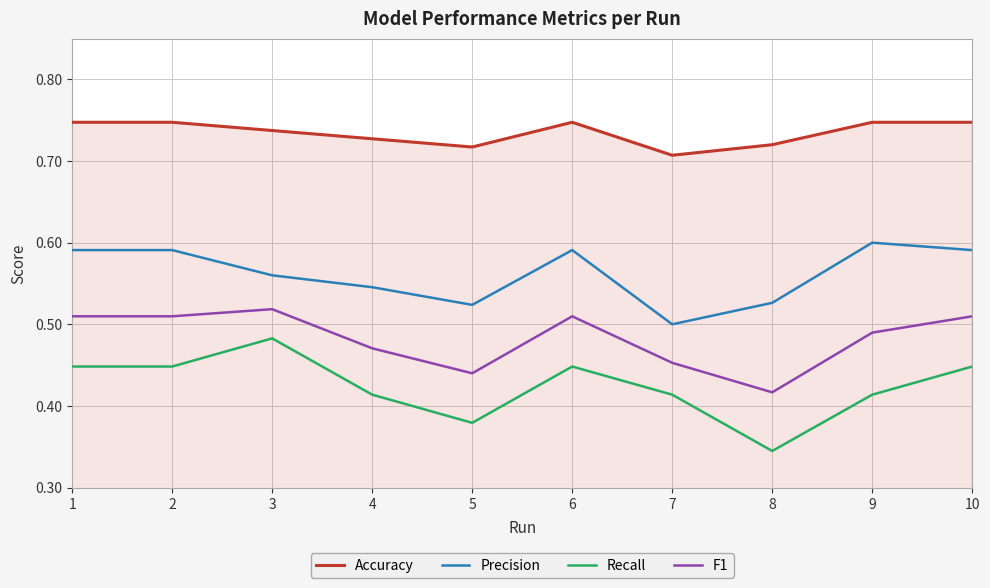

Is the value of Accuracy at 9 greater than the value of F1 at 9?

Yes